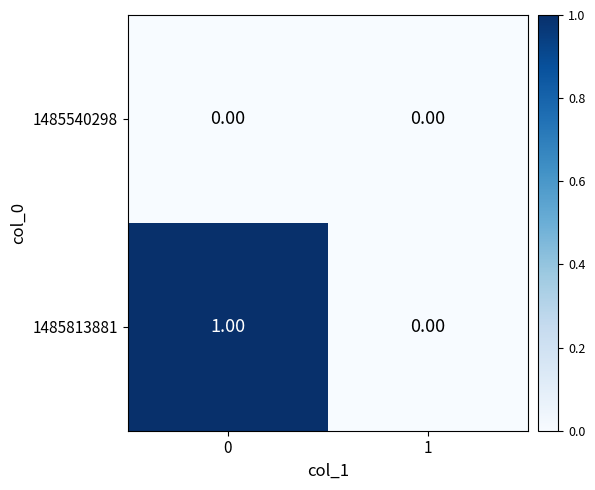

How many series are shown in this chart?

2